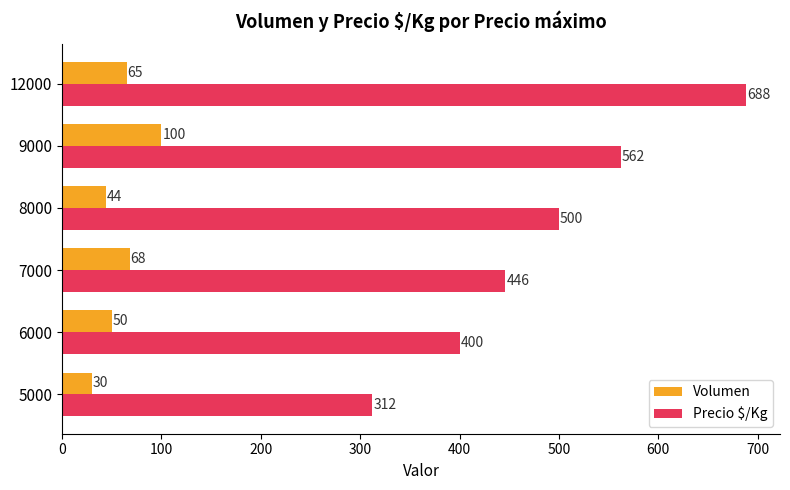

Read the Precio $/Kg value at 7000, to the nearest 50.

450